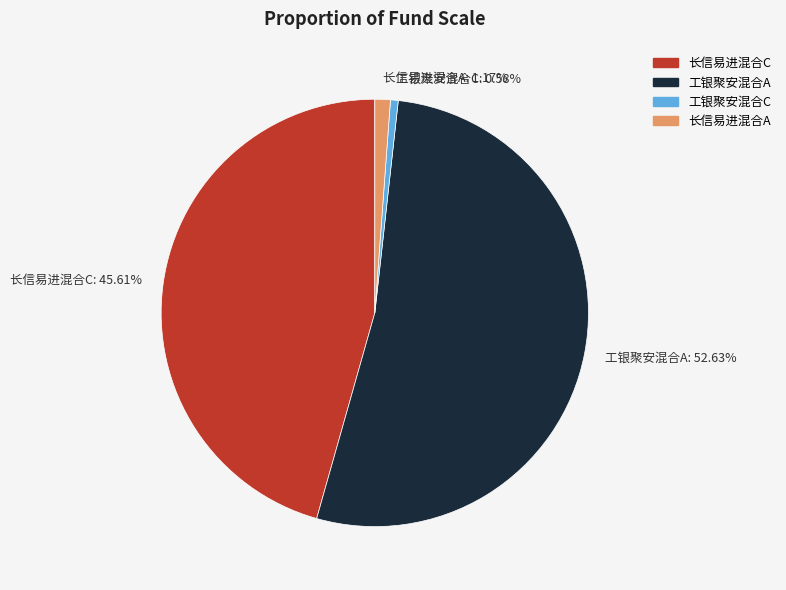

To the nearest percent, what is the difference between the 工银聚安混合C and 长信易进混合A slice percentages?

1%